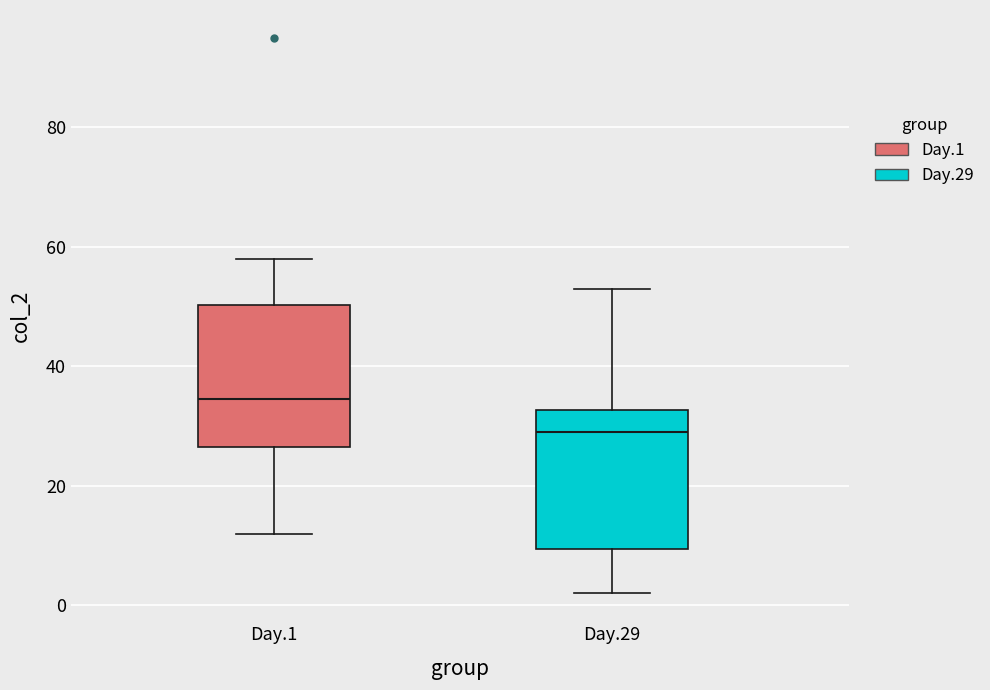

Which box's median line is the highest?

Day.1